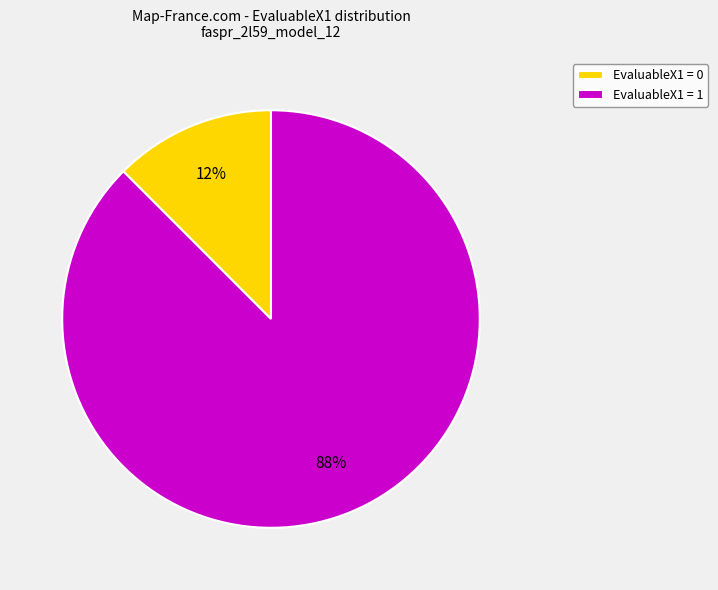

The EvaluableX1 = 0 slice represents 12% of the pie. True or false?

True